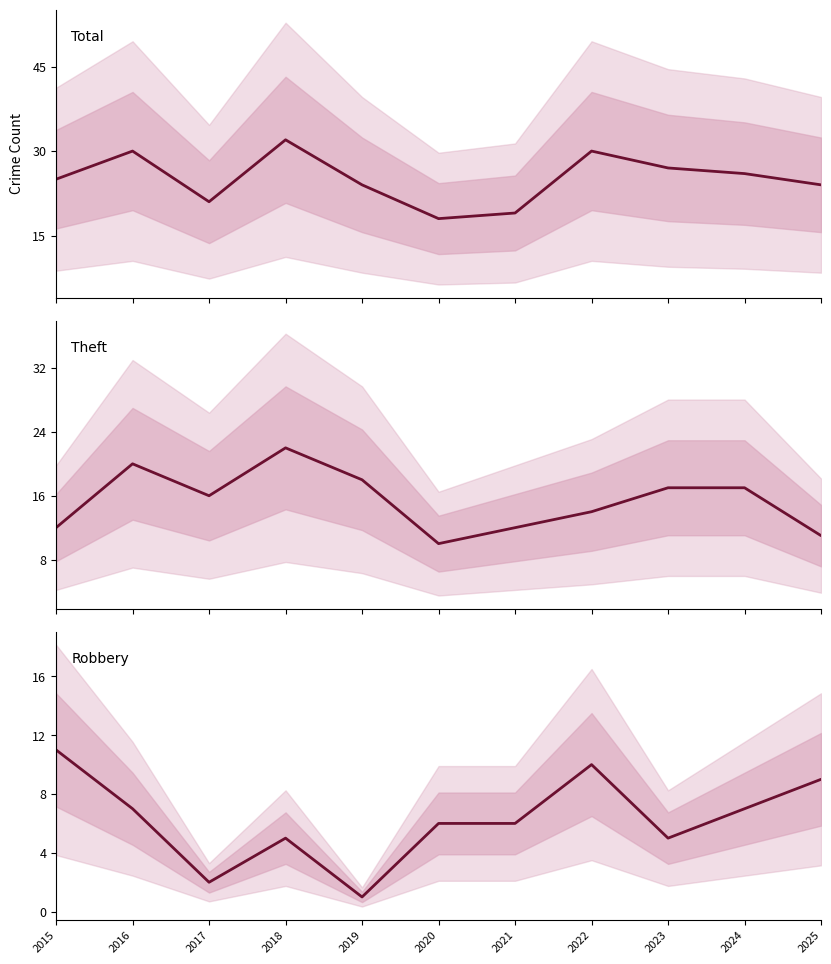

Where is Robbery nearest to the value 6?

2020